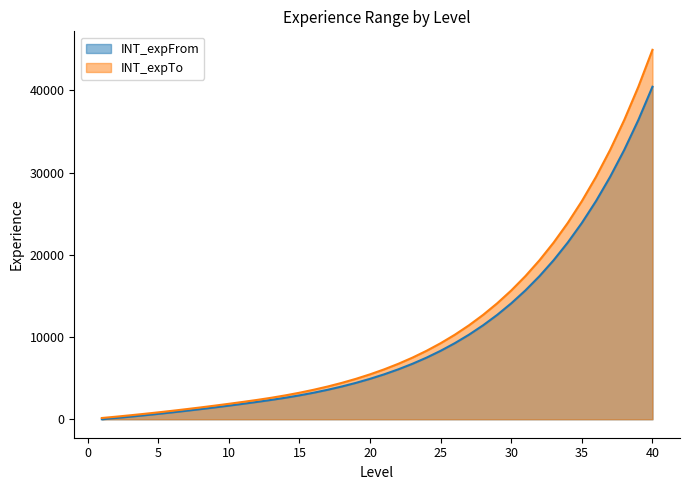

Which series changed the most between 6 and 39?

INT_expTo